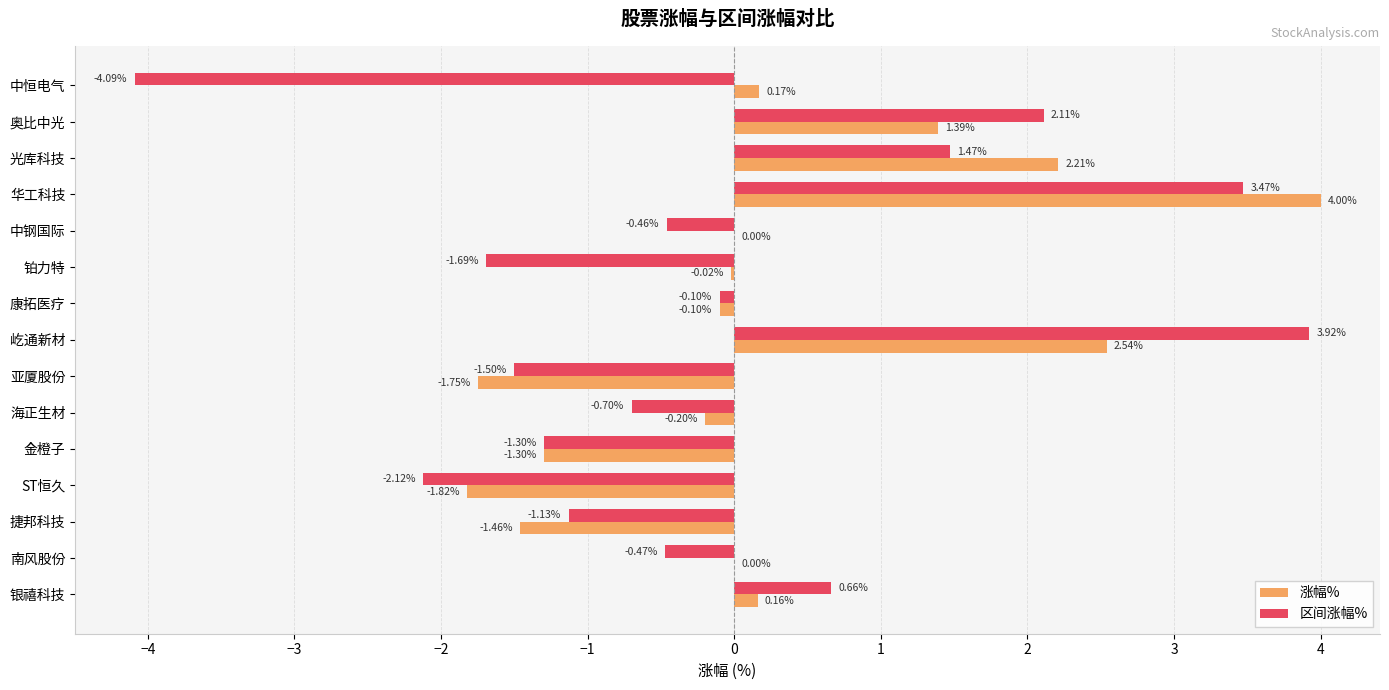

Between 奥比中光 and ST恒久, which series saw the biggest shift?

区间涨幅%